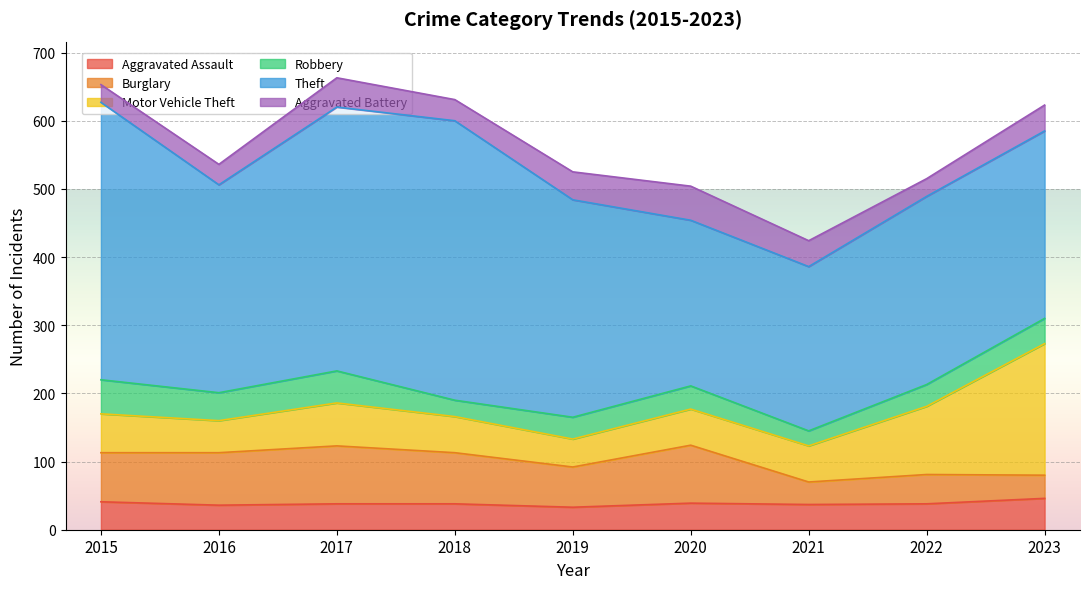

Reading left to right, transcribe all the data shown in this chart.

Aggravated Assault: 2015=41	2016=36	2017=38	2018=38	2019=33	2020=39	2021=37	2022=38	2023=46
Burglary: 2015=72	2016=77	2017=85	2018=75	2019=59	2020=85	2021=33	2022=43	2023=34
Motor Vehicle Theft: 2015=57	2016=47	2017=63	2018=53	2019=41	2020=53	2021=53	2022=100	2023=193
Robbery: 2015=50	2016=41	2017=47	2018=24	2019=32	2020=34	2021=22	2022=32	2023=37
Theft: 2015=407	2016=305	2017=387	2018=410	2019=319	2020=243	2021=241	2022=276	2023=275
Aggravated Battery: 2015=26	2016=30	2017=43	2018=31	2019=41	2020=50	2021=38	2022=26	2023=38